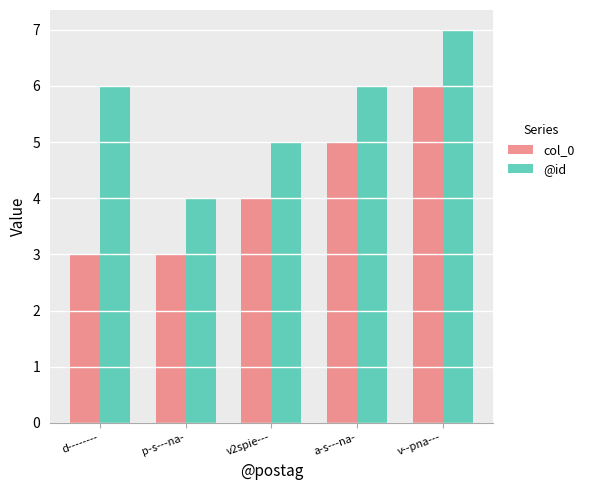

Reading left to right, list all the values displayed in this chart.

col_0: 3	3	4	5	6
@id: 6	4	5	6	7